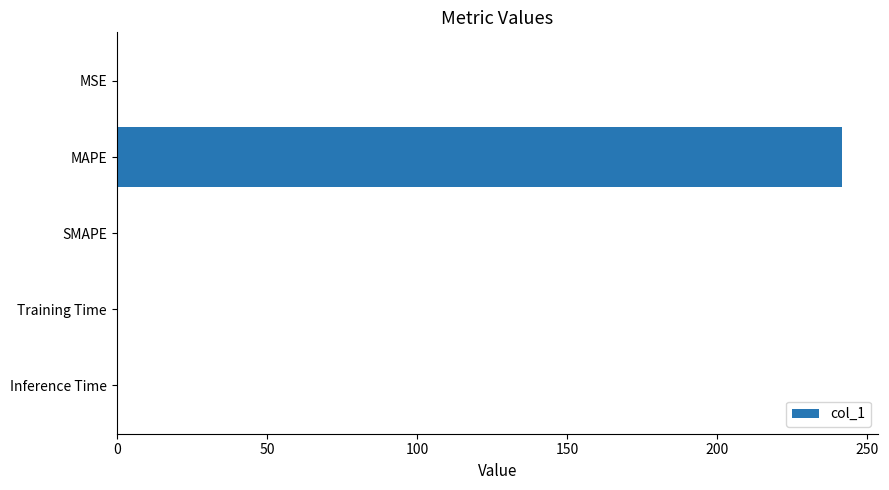

Which category has the highest value across all series?

MAPE